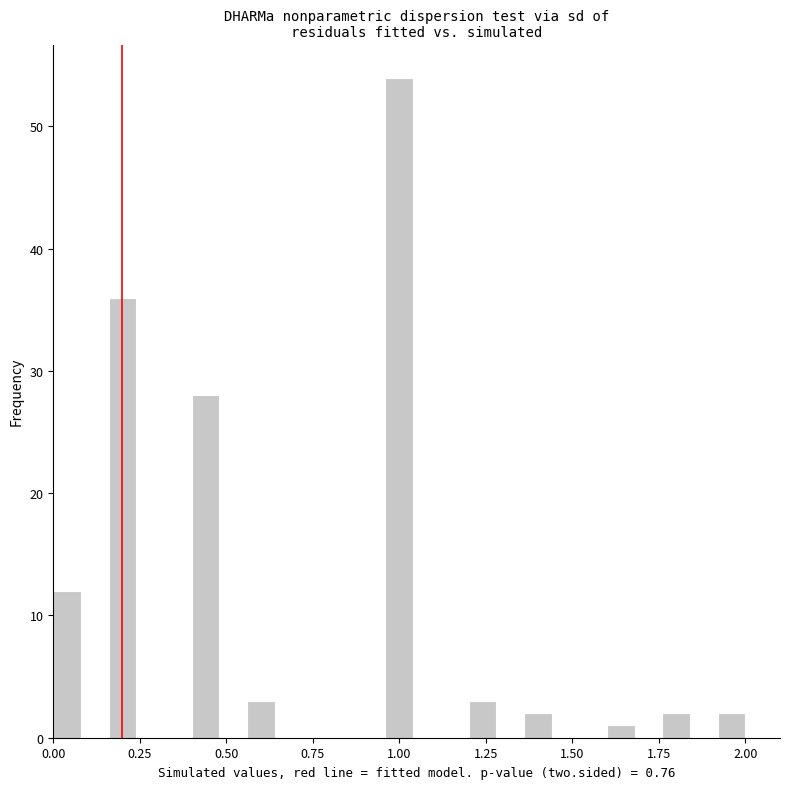

Read against the x-axis, roughly where is the centre of the tallest bar?

1.00